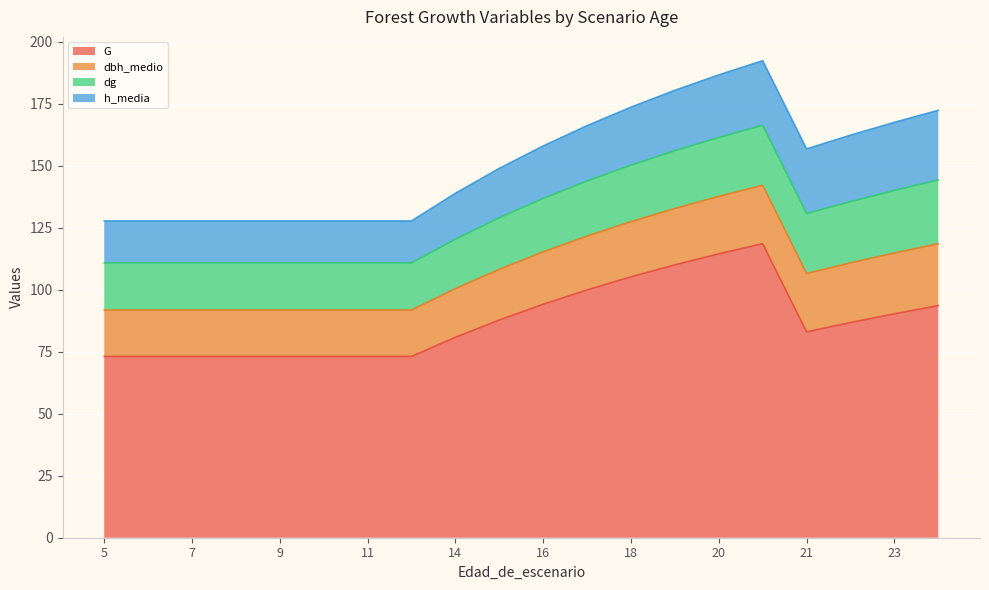

Reading left to right, extract all data points from this chart.

G: 73.1	73.1	73.1	73.1	73.1	73.1	73.1	73.1	80.8	87.8	94.2	100.0	105.2	110.1	114.5	118.6	83.0	86.8	90.3	93.7
dbh_medio: 18.7	18.7	18.7	18.7	18.7	18.7	18.7	18.7	19.6	20.4	21.1	21.7	22.3	22.8	23.2	23.6	23.6	24.1	24.5	25.0
dg: 19.0	19.0	19.0	19.0	19.0	19.0	19.0	19.0	20.0	20.8	21.6	22.2	22.8	23.3	23.8	24.2	24.2	24.7	25.2	25.7
h_media: 16.9	16.9	16.9	16.9	16.9	16.9	16.9	16.9	18.5	19.9	21.2	22.3	23.4	24.4	25.2	26.1	26.1	26.8	27.5	28.1